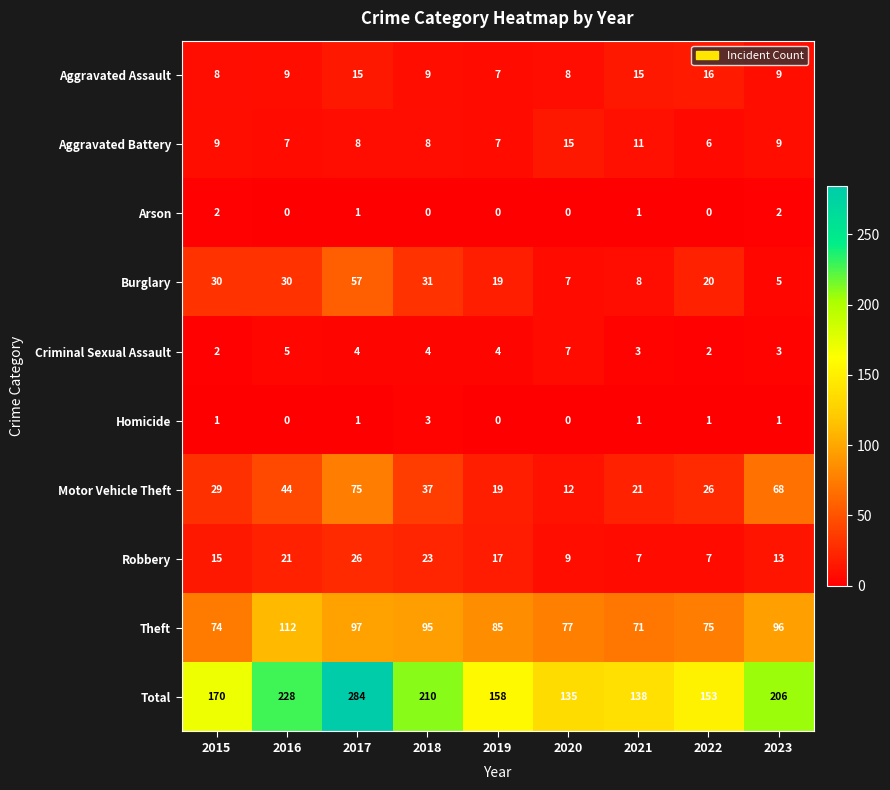

Is it true that Aggravated Battery equals 4 at 2017?

False